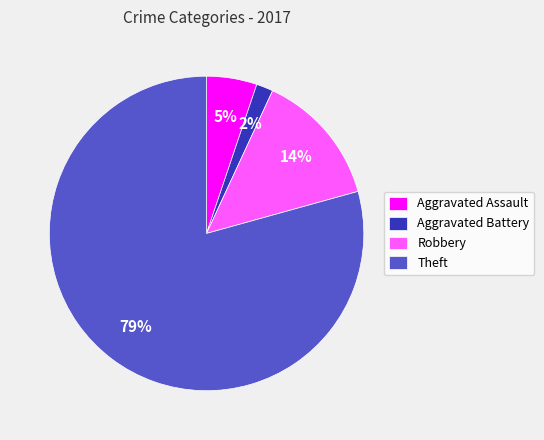

Which has a higher value, Robbery or Theft?

Theft